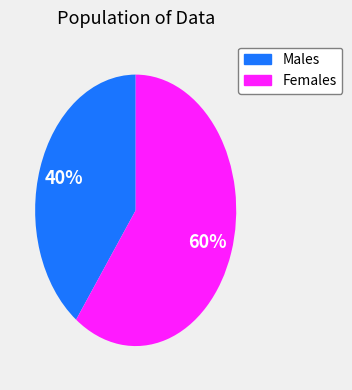

Count the number of slices in the pie.

2